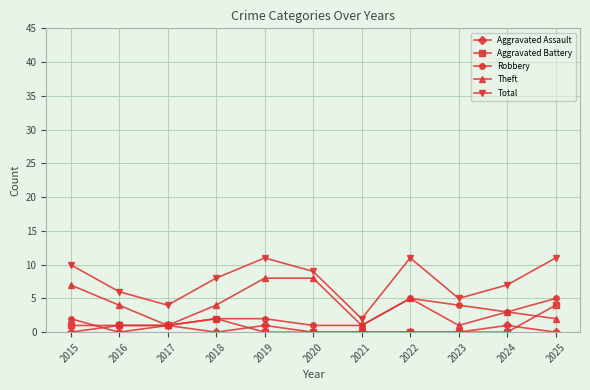

What is the difference between the second highest and second lowest values in the Theft series?

7